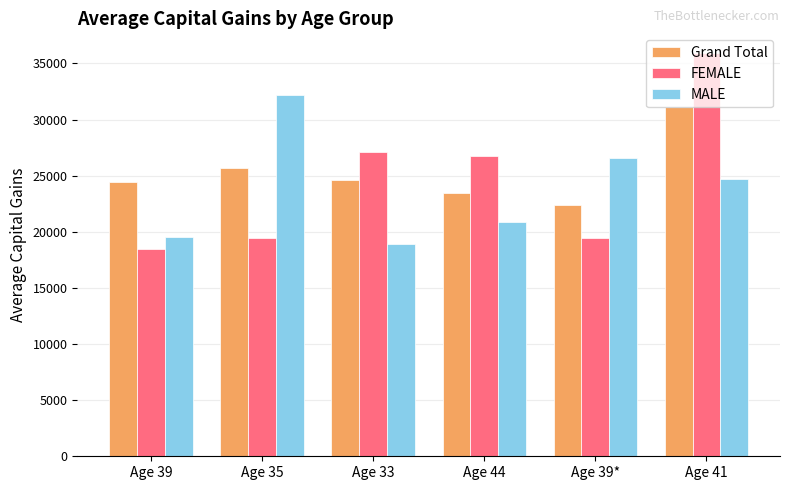

Count the number of data series in this chart.

3